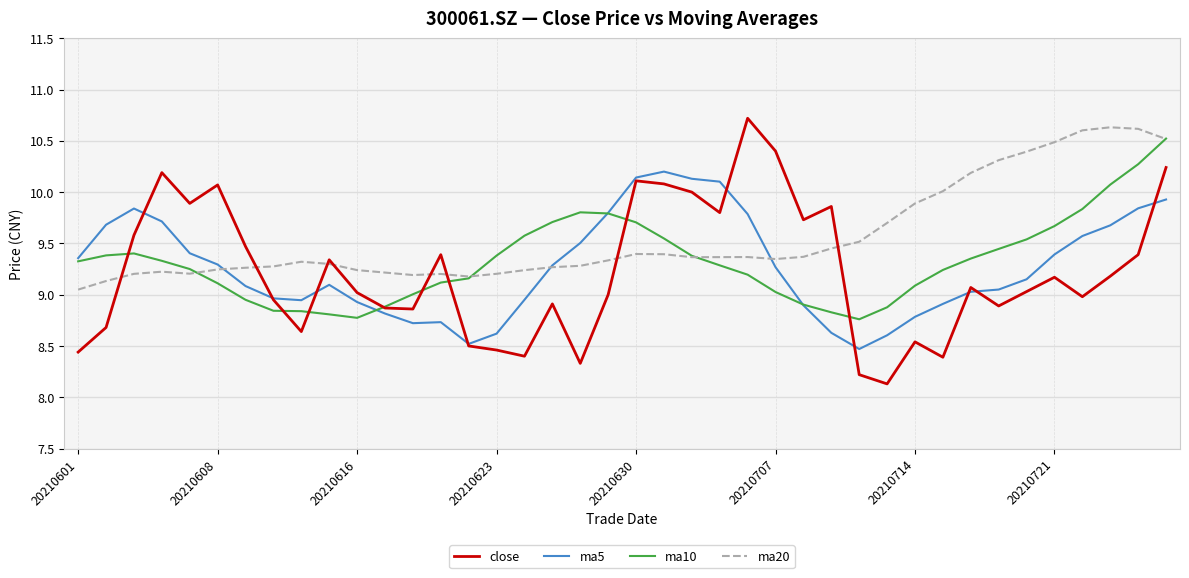

Which series has the largest range (max minus min)?

close